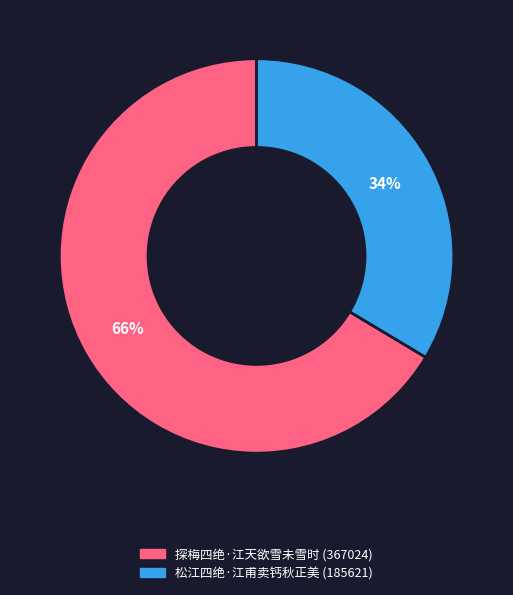

Do 松江四绝·江甫卖钙秋正美 and 探梅四绝·江天欲雪未雪时 together represent more than half of the pie?

Yes